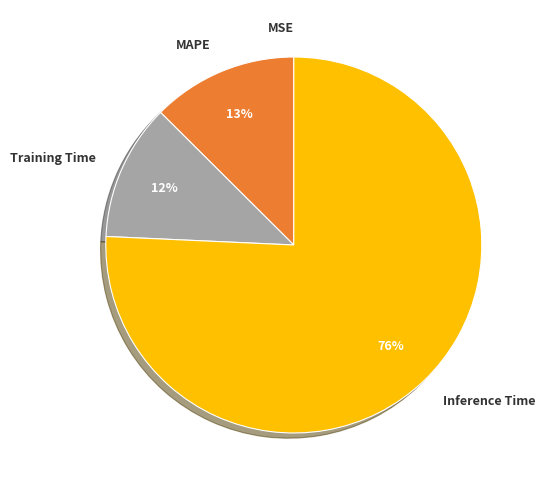

To the nearest percent, what is the average slice percentage?

25%